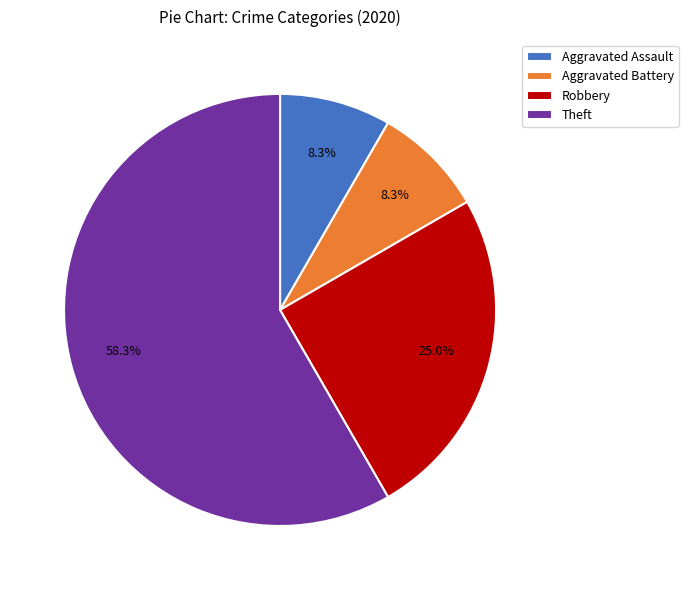

How many segments does this pie chart have?

4